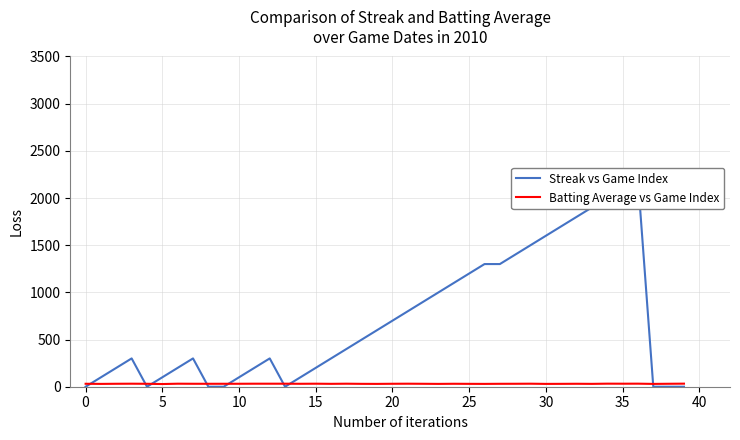

What is the label of the 14th point from the right?

26